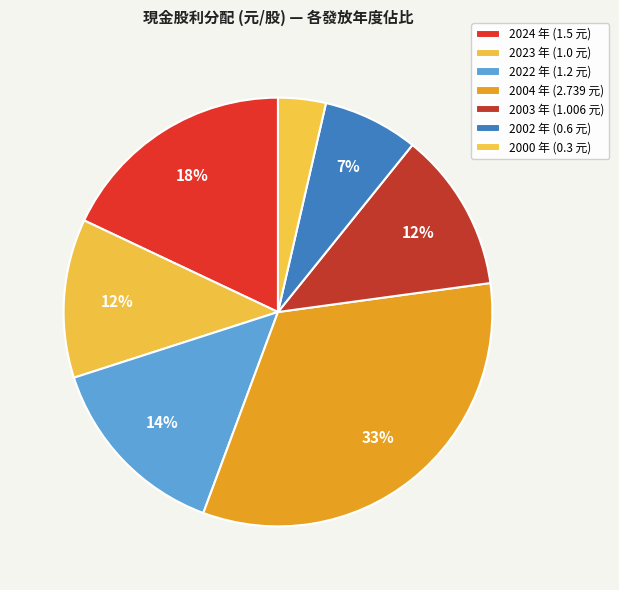

How many segments does this pie chart have?

7